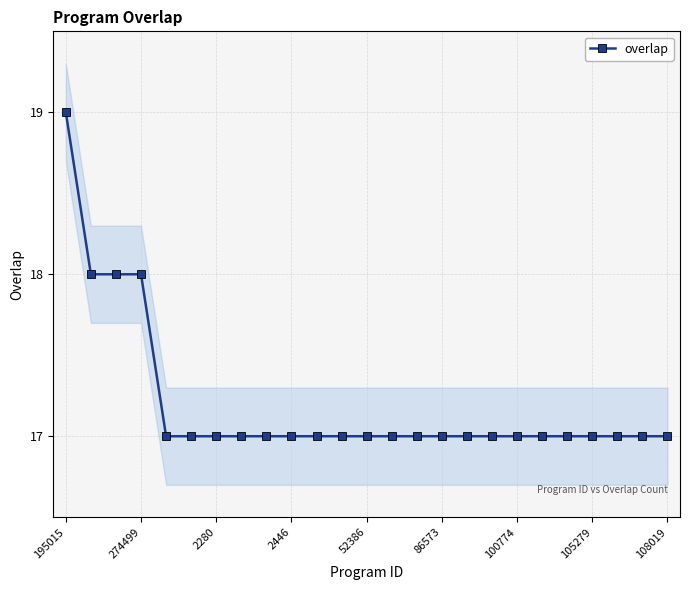

What is the label of the 12th point from the left?

11